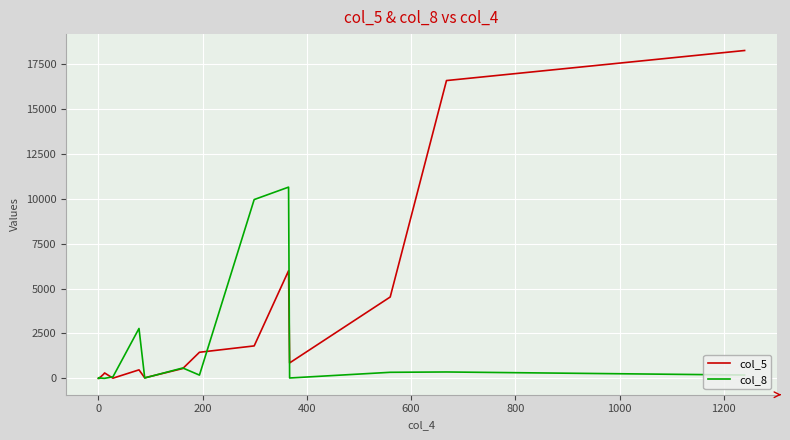

Rank the series at 200 from highest to lowest value.

col_5, col_8